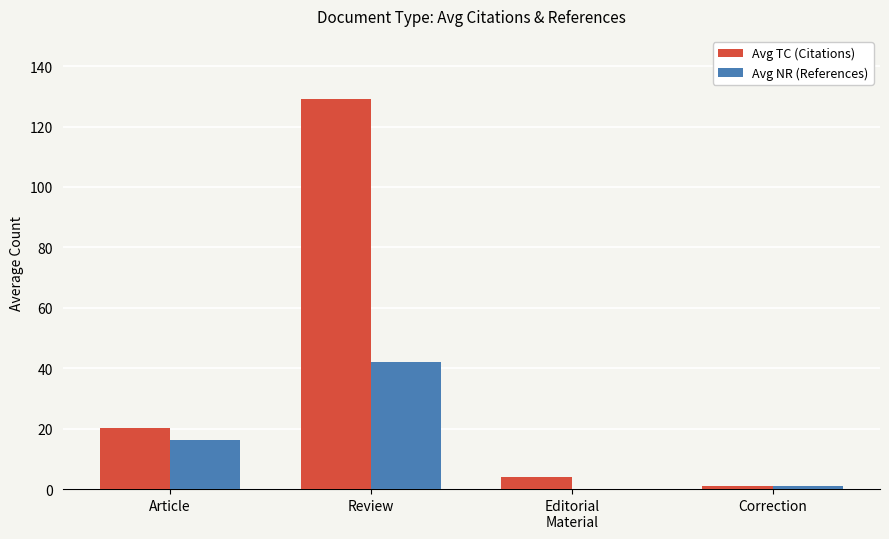

Is the value of Avg NR (References) at Article greater than the value of Avg TC (Citations) at Article?

No